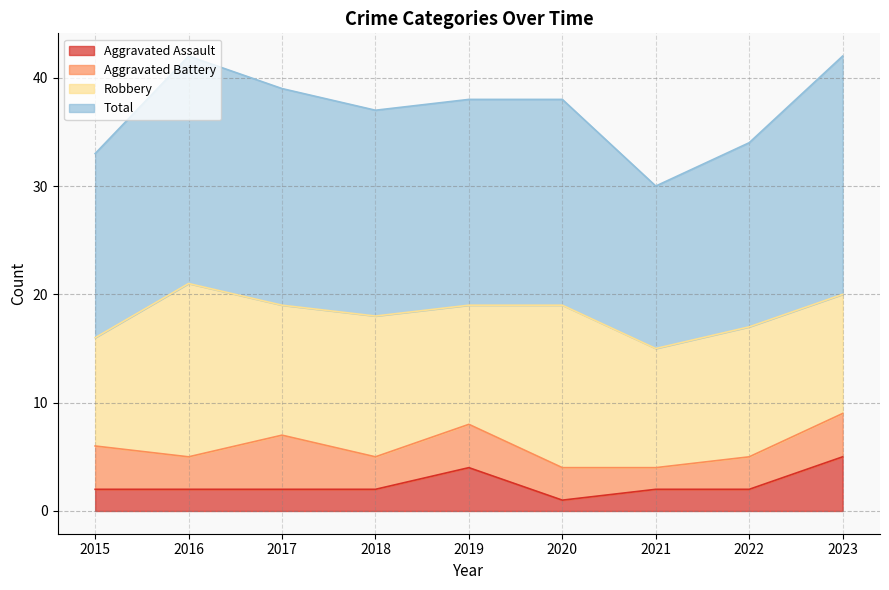

How many Aggravated Assault values are between 2 and 3?

6